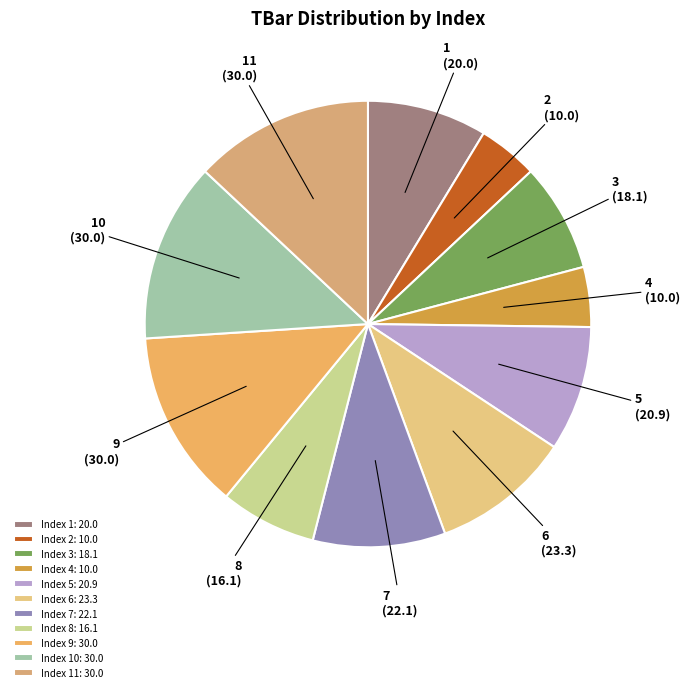

Count the number of slices in the pie.

11